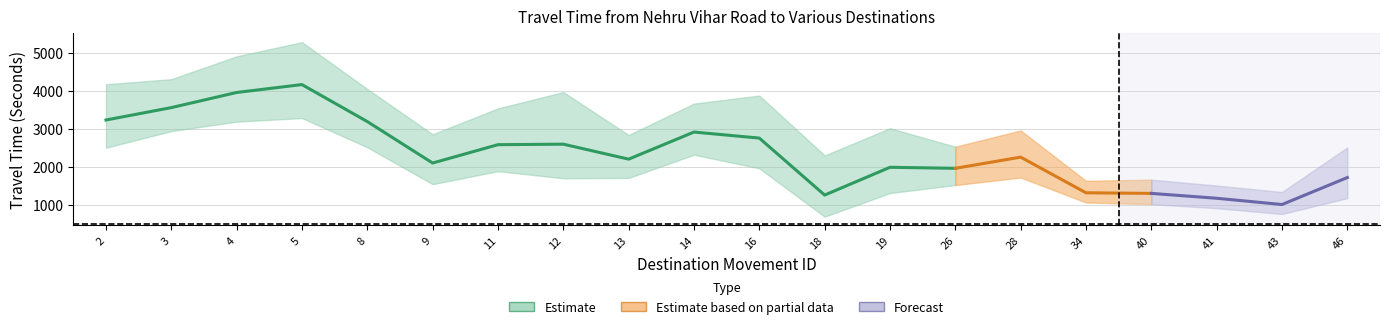

What is the maximum value shown in the chart?

5275